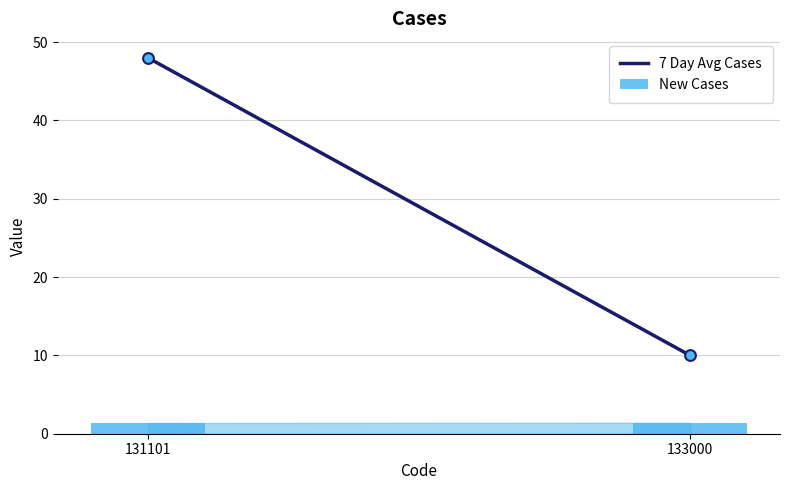

Which series has the largest total across all categories?

7 Day Avg Cases